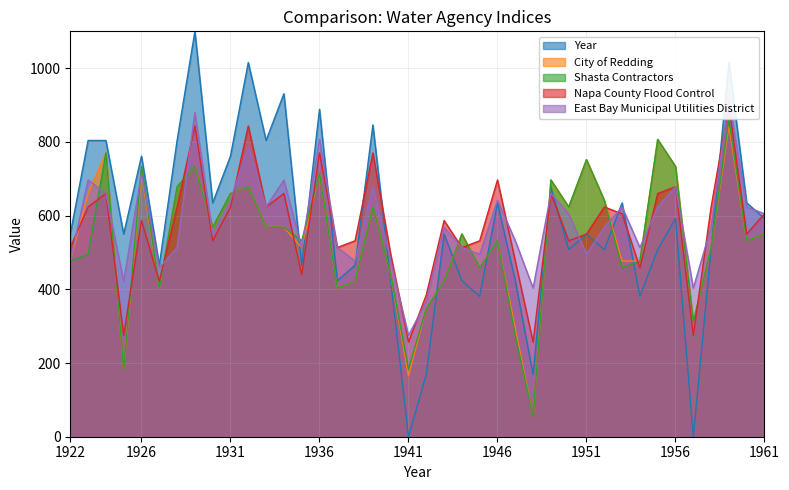

Where is Year nearest to the value 550?

1922